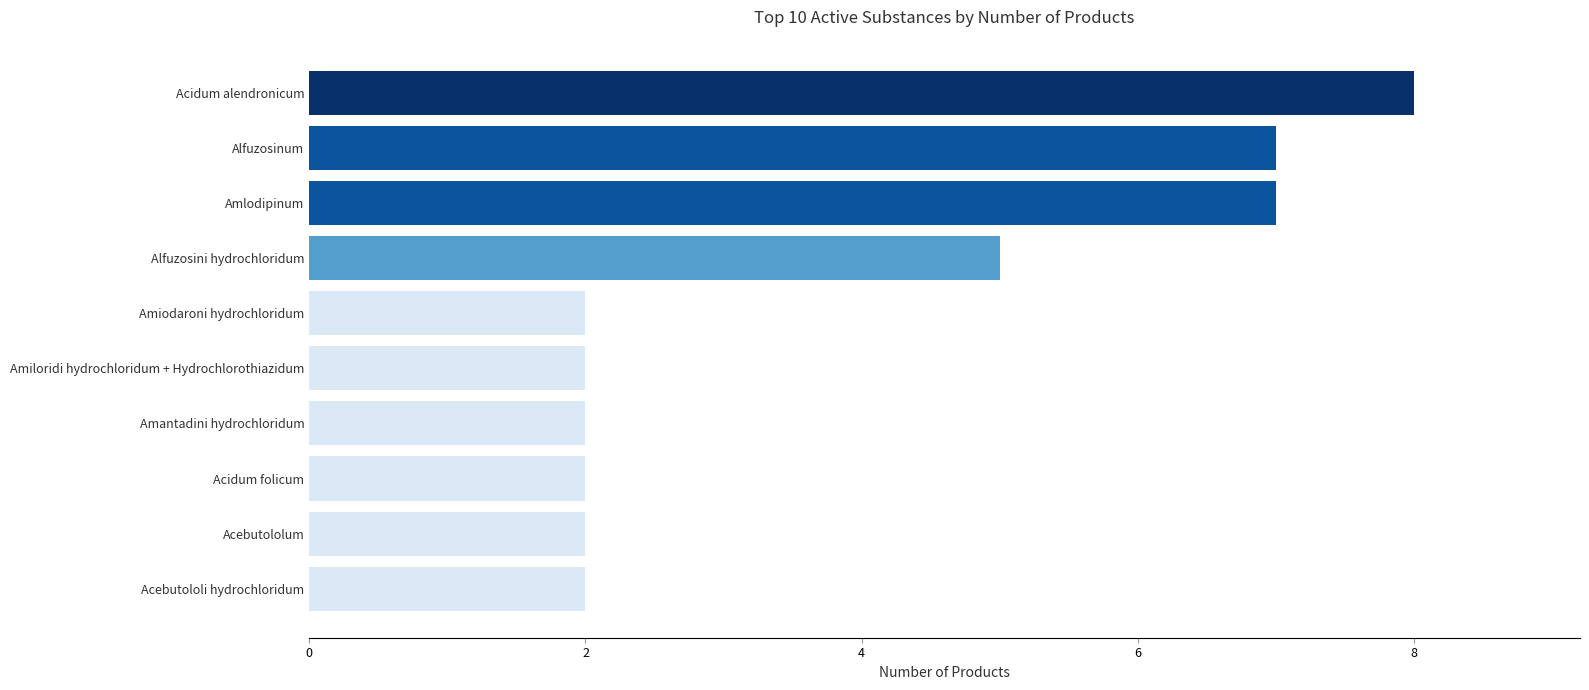

What is the maximum value shown in the chart?

8